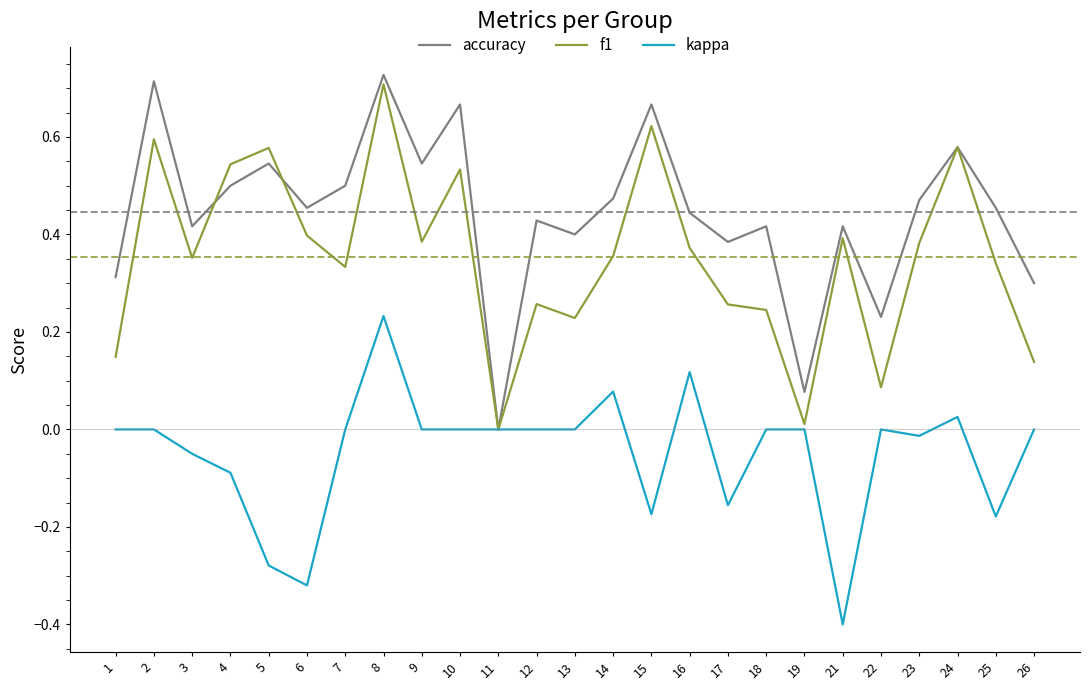

At 16, list the series in order from largest to smallest.

accuracy, f1, kappa